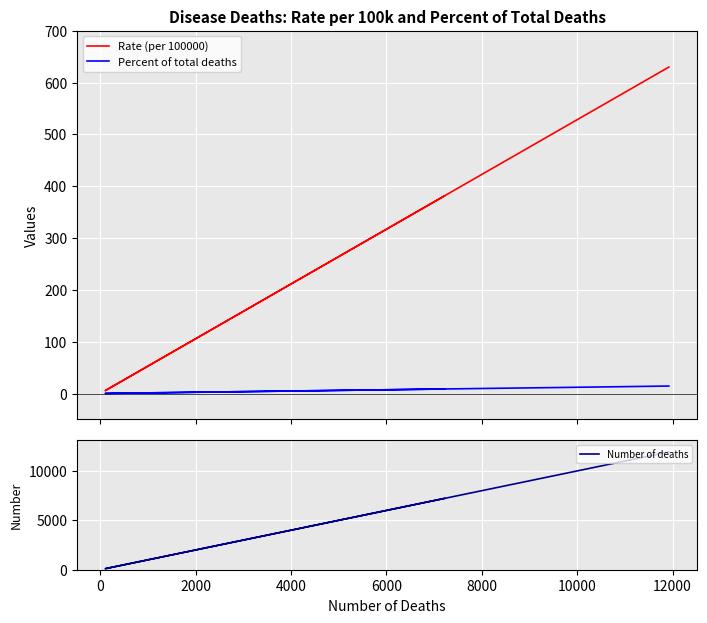

How many lines are shown in the chart?

3